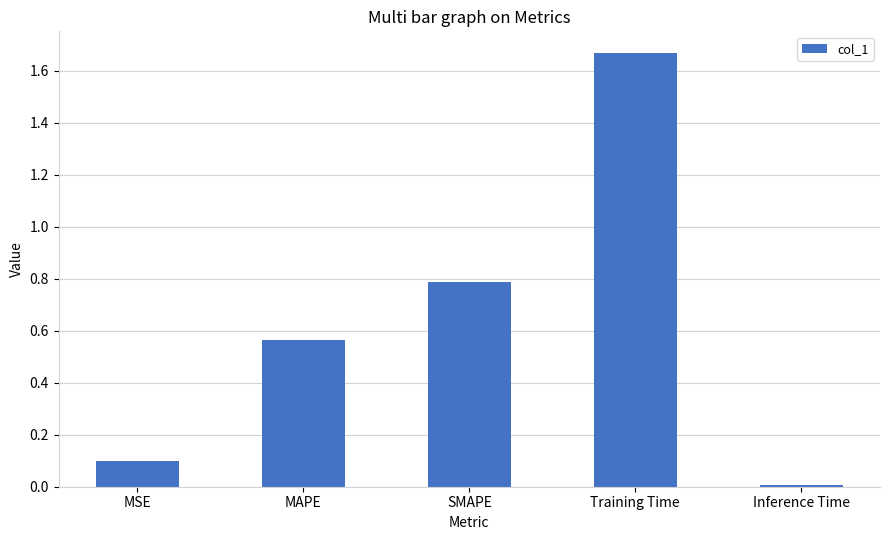

Which label corresponds to the largest value in the chart?

Training Time